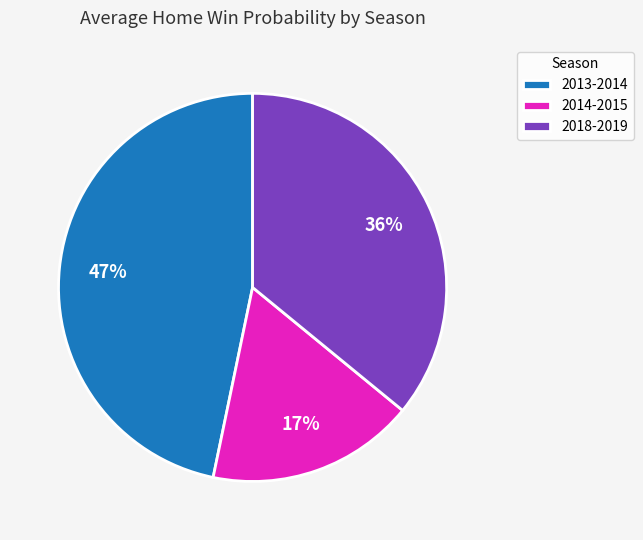

Does any single category account for the majority?

No